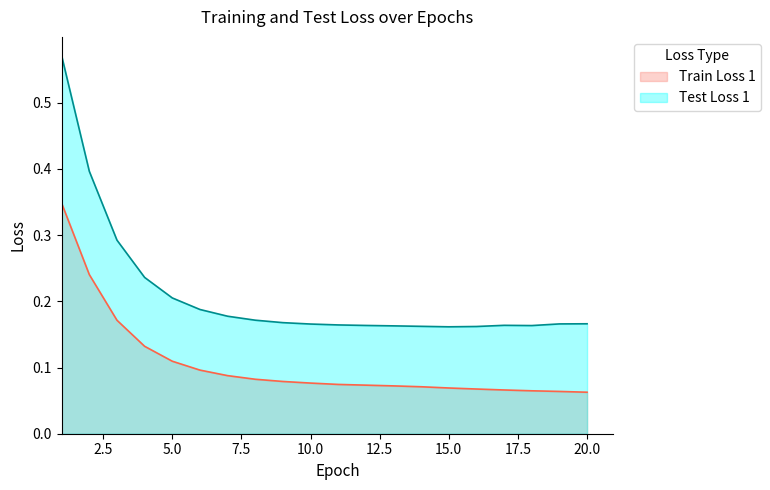

Is it true that Train Loss 1 equals 0.2 at 3?

True